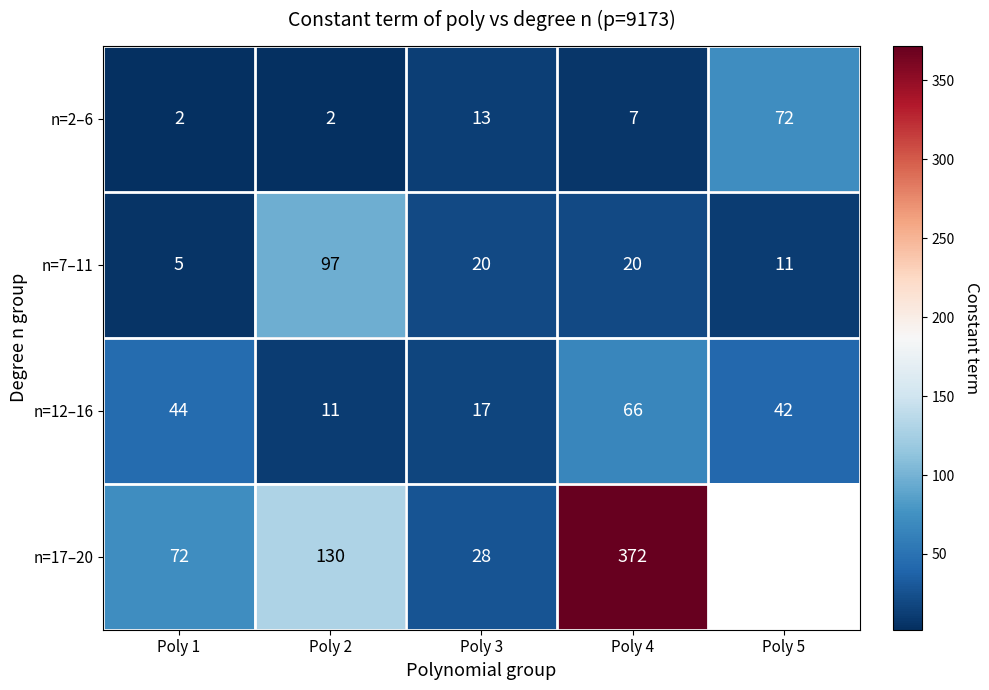

True or false: n=2–6 has a value of 72 at Poly 5.

True